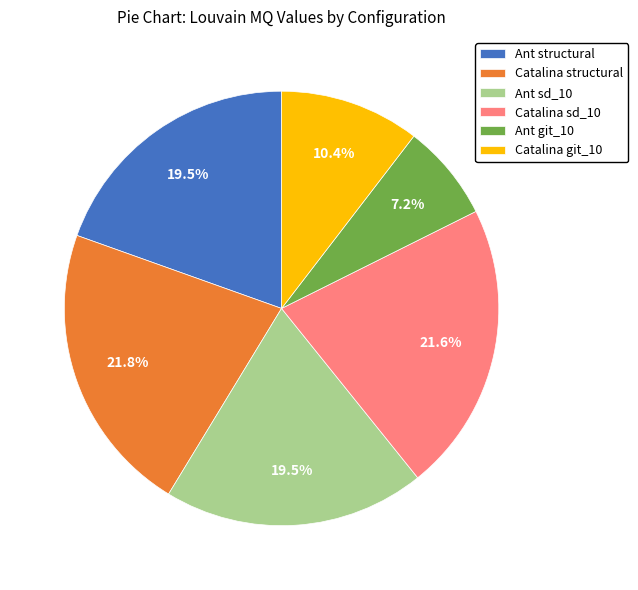

Count the number of slices in the pie.

6